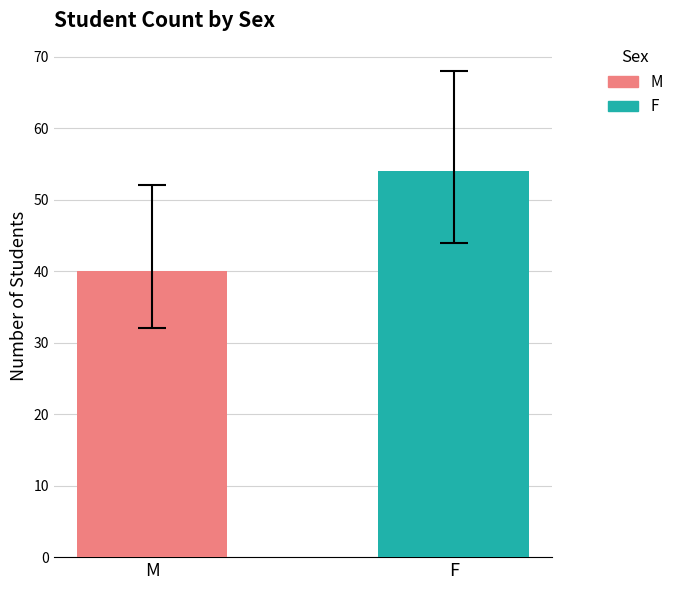

Which series has the widest spread of values?

M